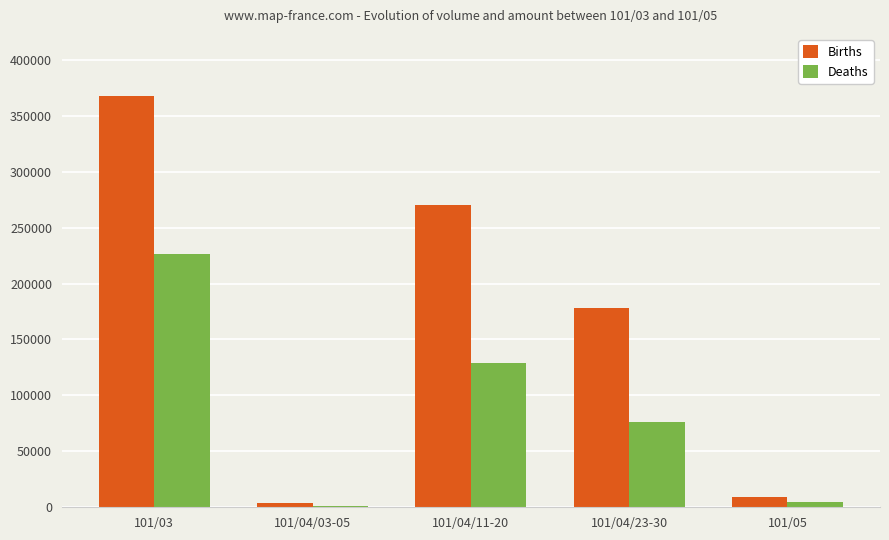

The value of Births at 101/04/11-20 is 270000. True or false?

True